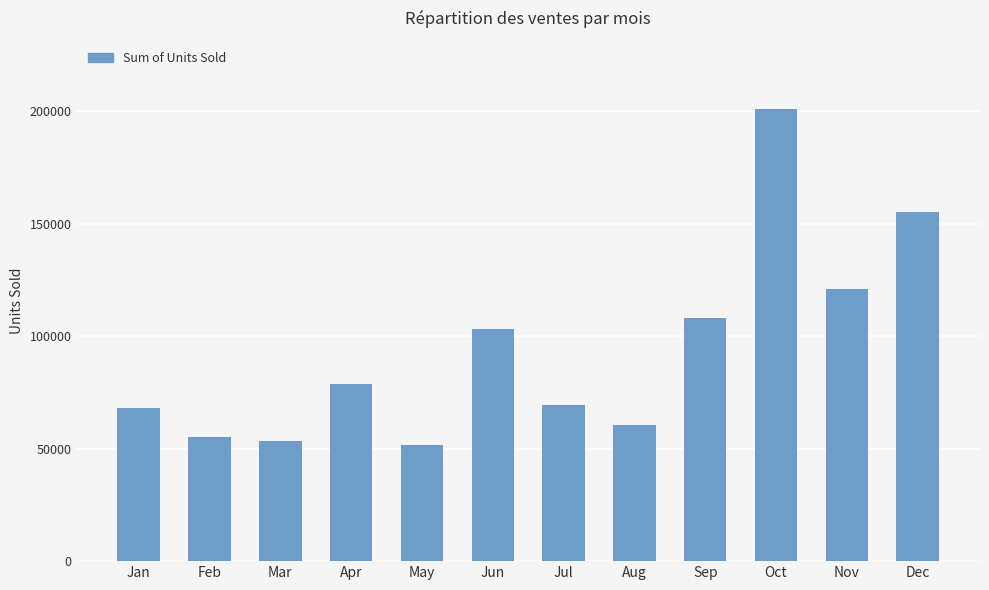

Which category has the highest value across all series?

Oct